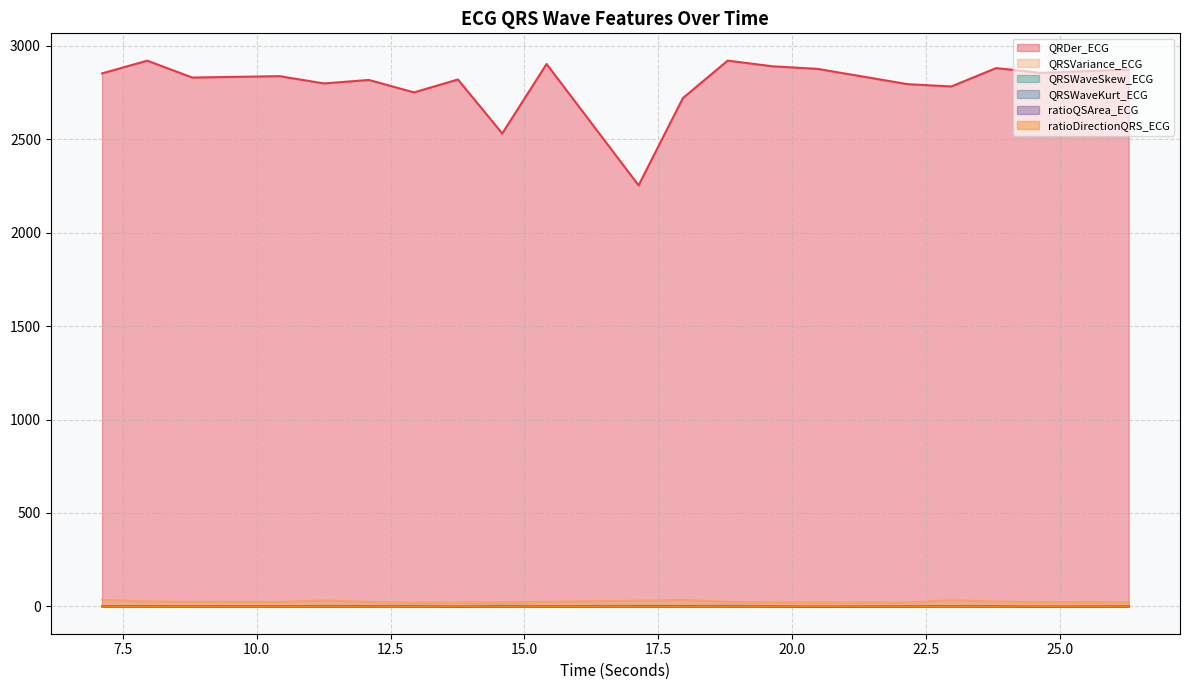

Which has a higher value, 18.796875 or 24.640625?

18.796875